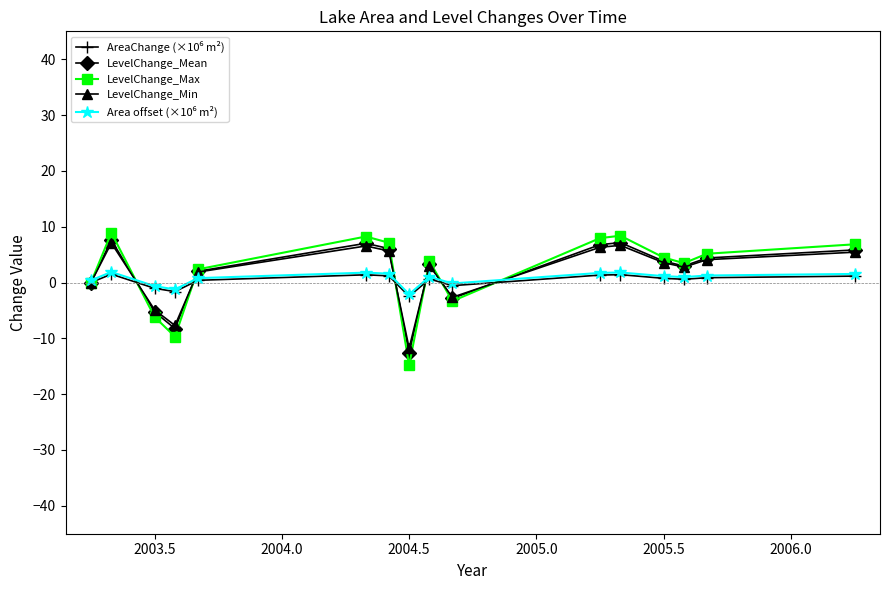

What is the smallest value displayed?

-14.8